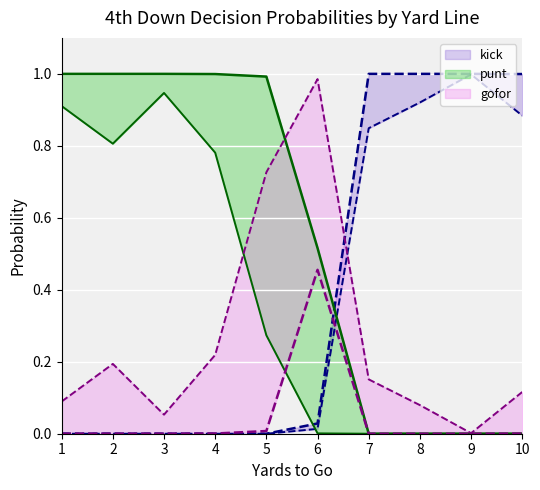

List the labels in order of gofor (fzone2) value, smallest first.

1, 2, 3, 7, 8, 9, 4, 10, 5, 6